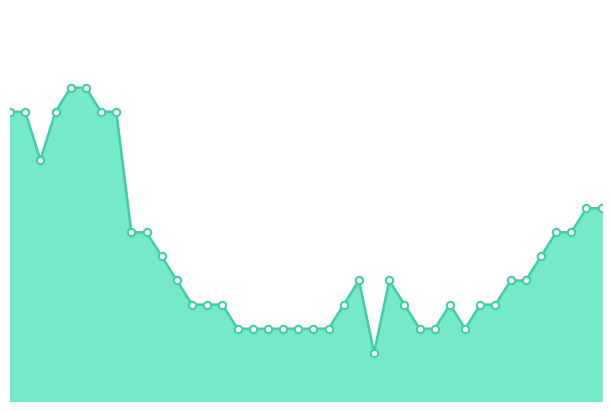

Is this an area chart (filled region under the line)?

Yes